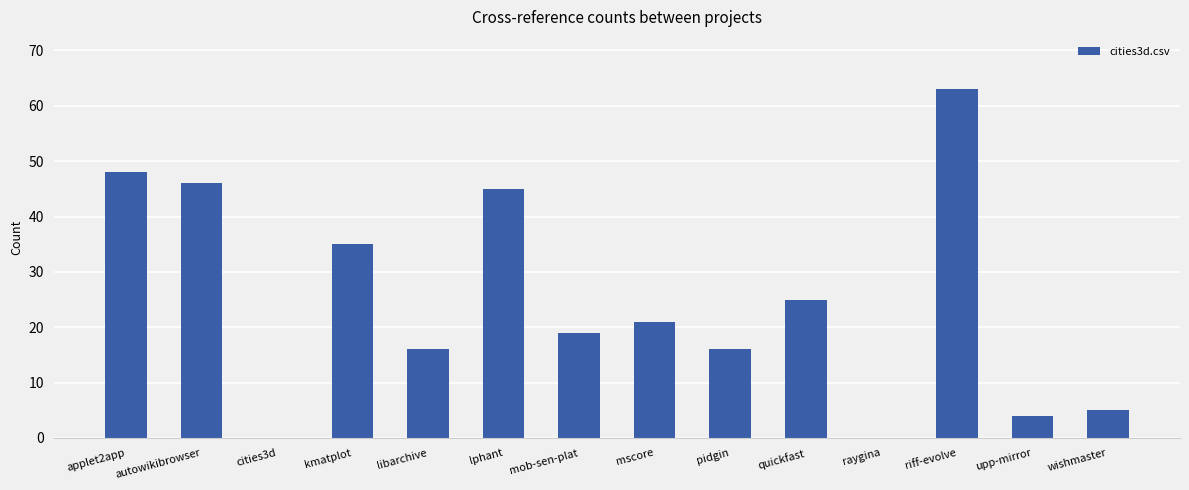

The chart shows a value of 7 at upp-mirror. True or false?

False